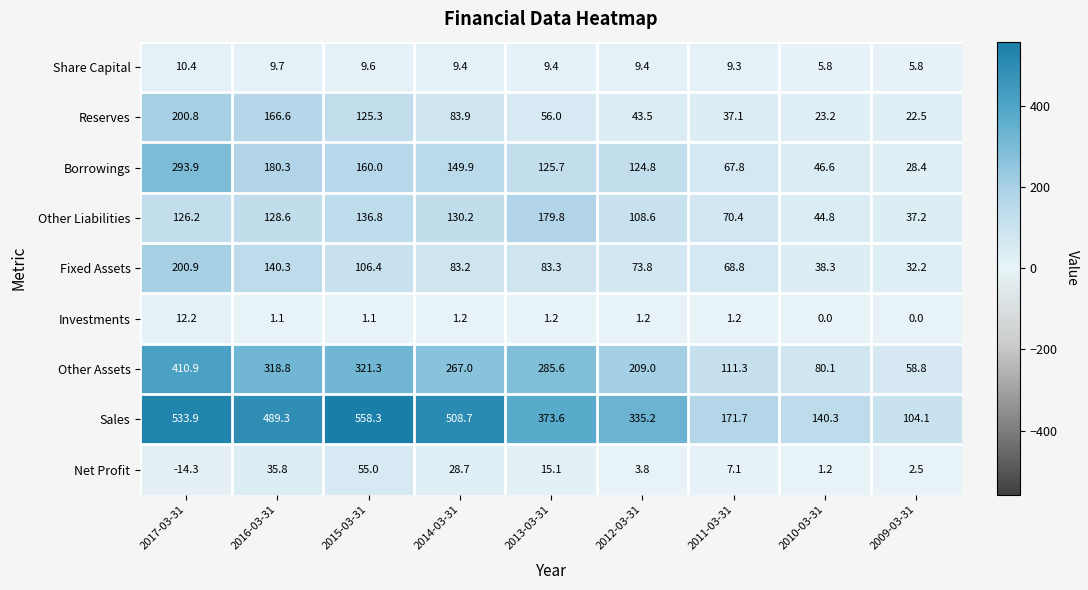

What is the average value of the Share Capital series?

8.8